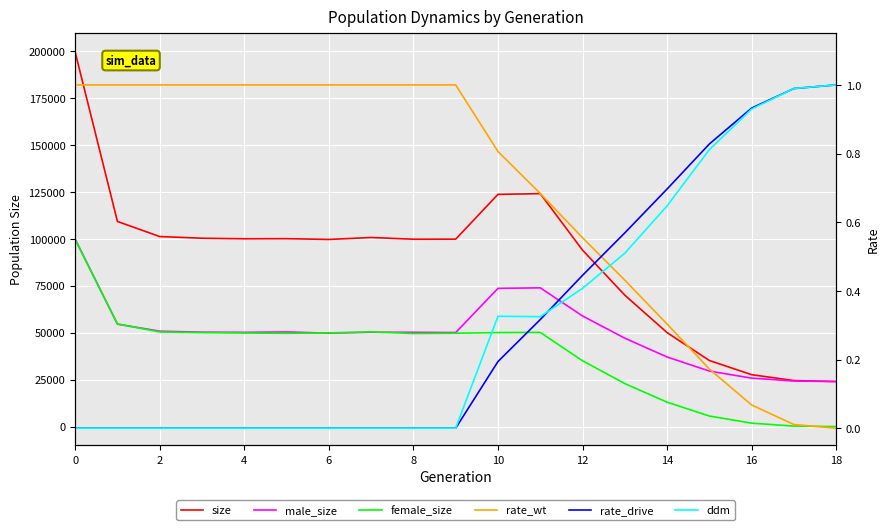

True or false: rate_drive has a value of 0.1 at 10.

False